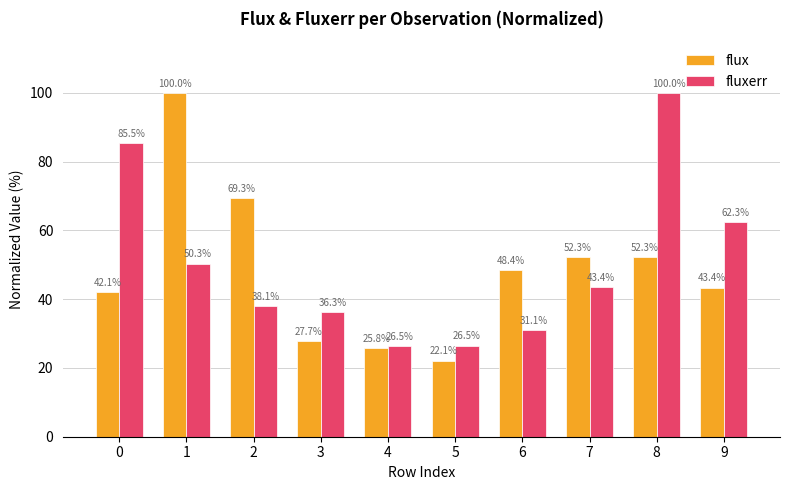

Is it true that fluxerr equals 85.5 at 0?

True